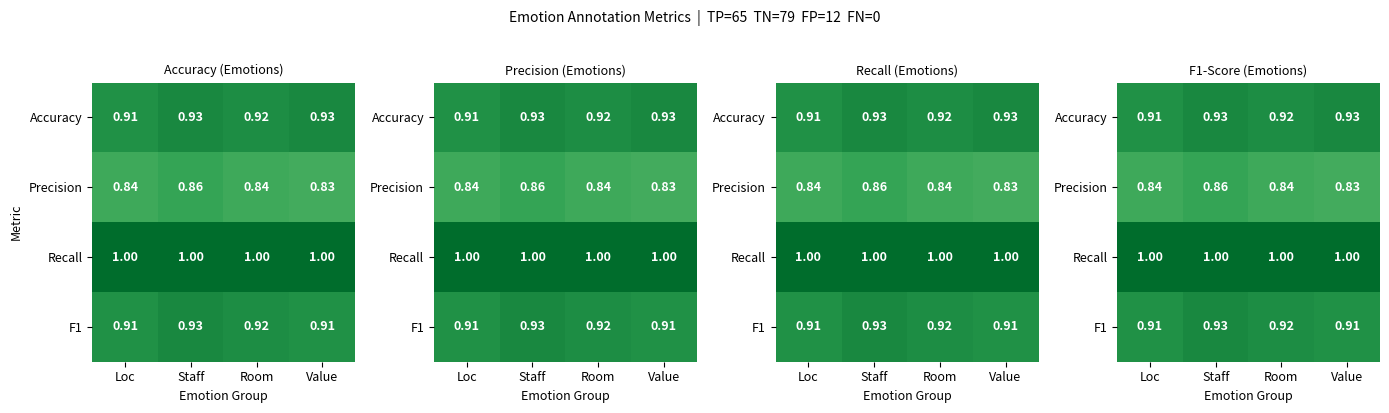

Is the value of Accuracy at Loc greater than the value of Precision at Value?

Yes